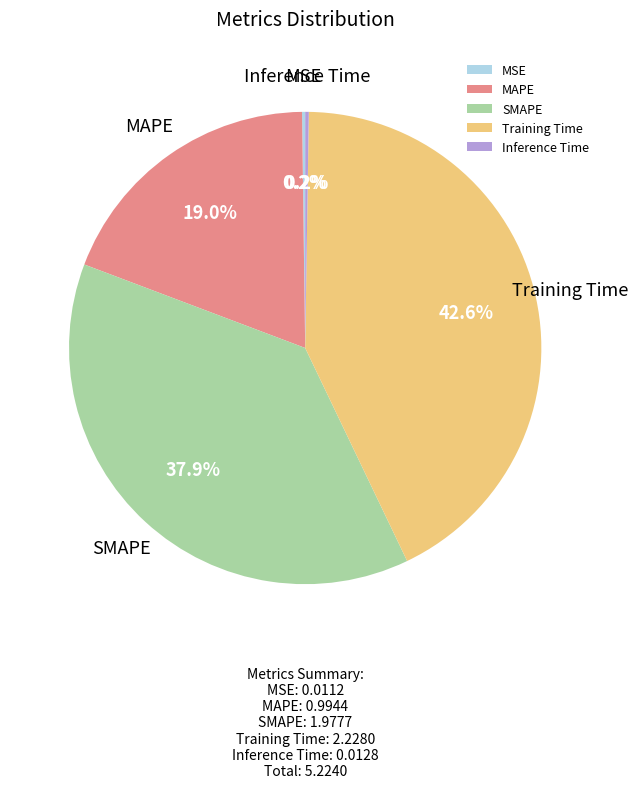

What portion of the pie excludes SMAPE?

62.1%